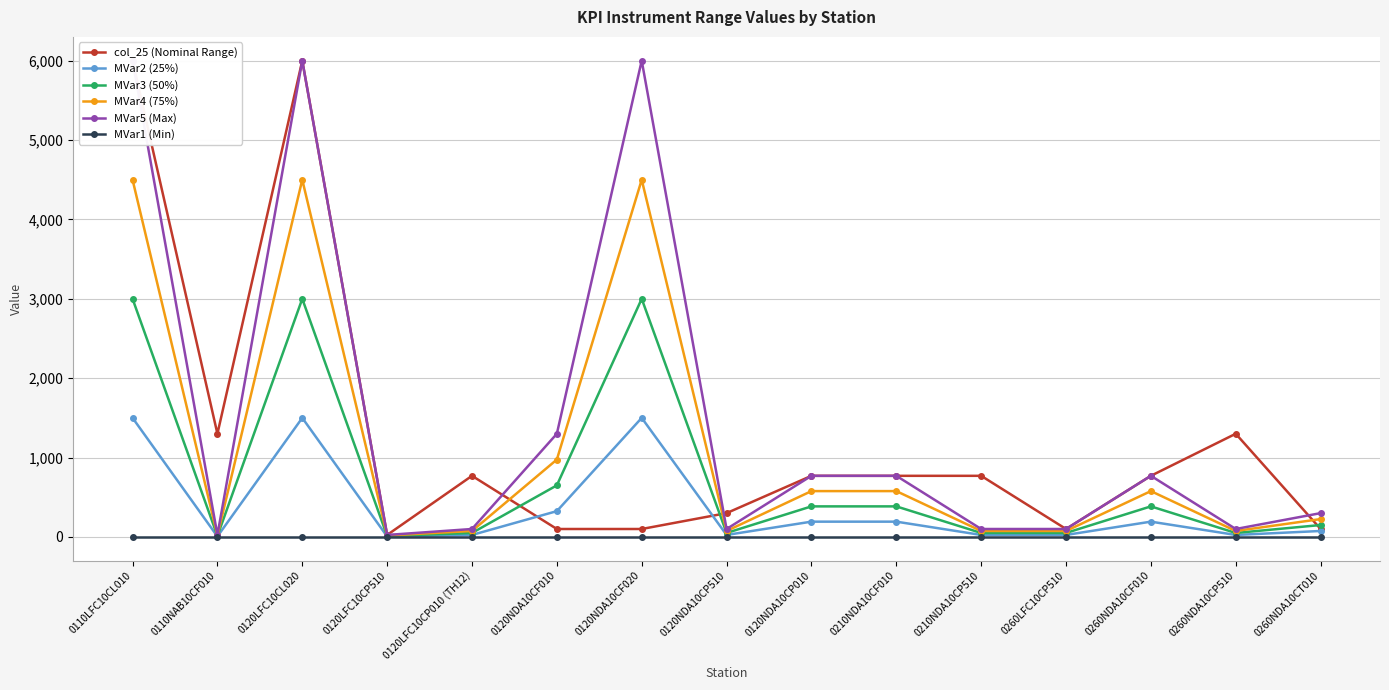

How many lines are shown in the chart?

6